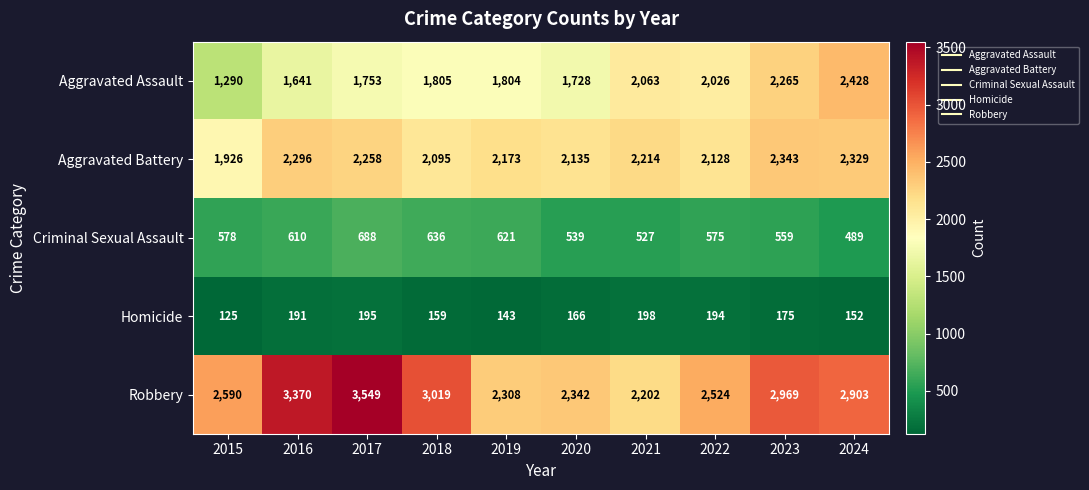

What is the average value of the Homicide series?

170